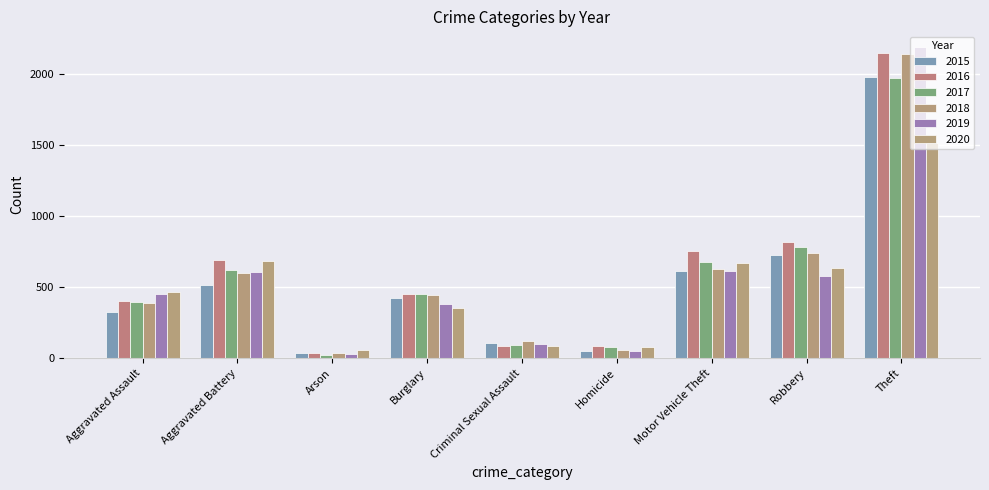

Reading left to right, transcribe all the data shown in this chart.

2015: 323	515	35	421	105	50	614	726	1981
2016: 402	691	40	451	87	87	756	819	2148
2017: 396	623	23	453	91	82	680	780	1968
2018: 392	600	37	443	123	56	631	741	2140
2019: 452	608	32	383	102	53	611	577	2190
2020: 466	686	55	357	89	81	673	637	1512